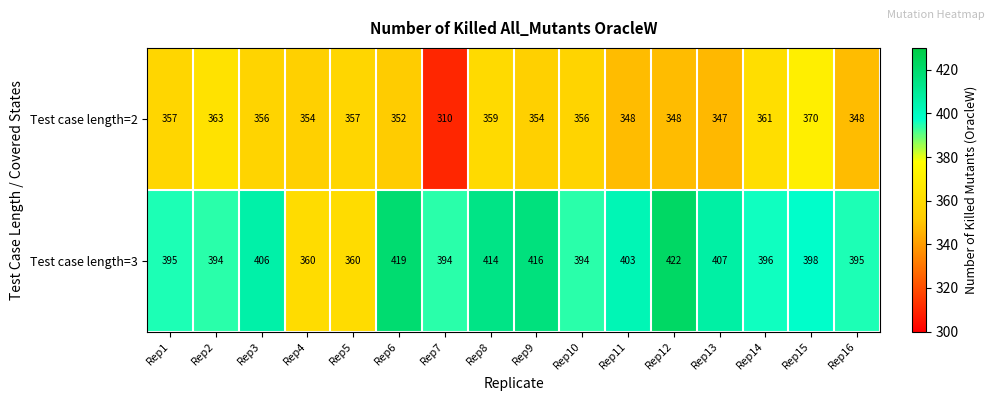

List the series in order of their peak value, lowest first.

Test case length=2, Test case length=3